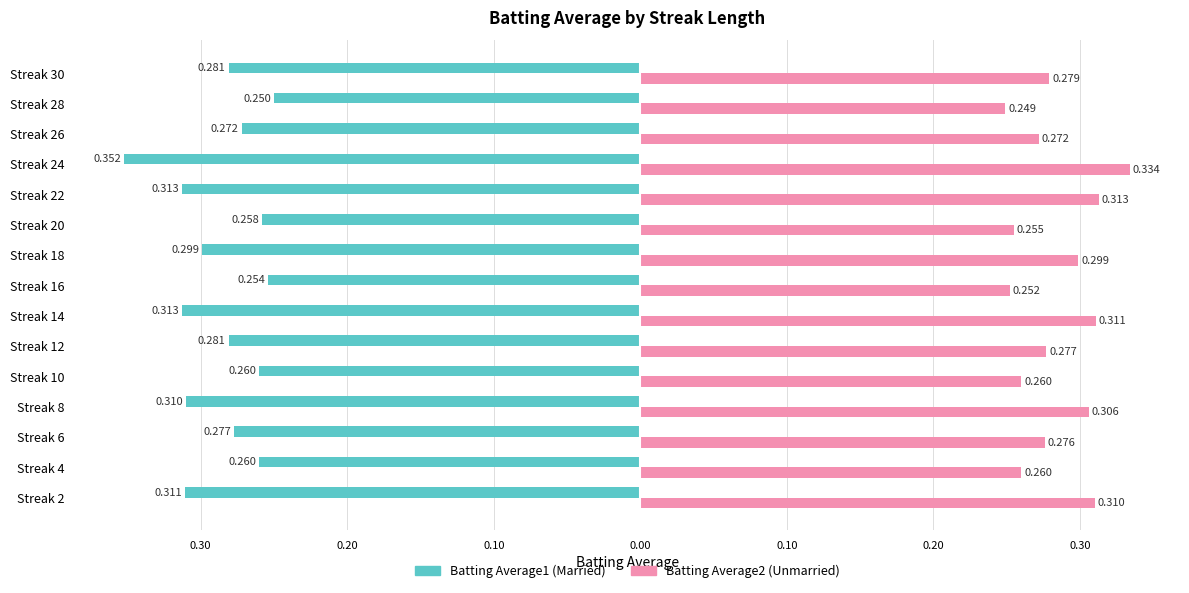

How many bars are there in total?

30